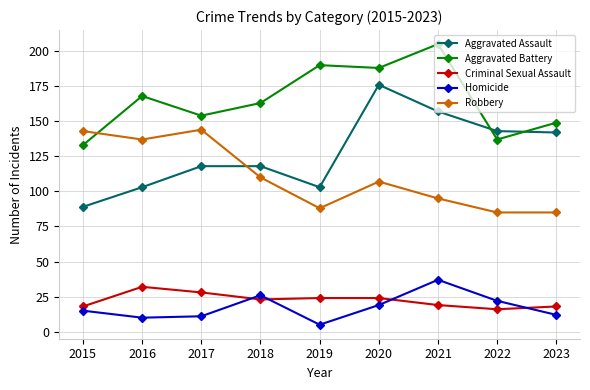

Between 2015 and 2021, which series saw the biggest shift?

Aggravated Battery